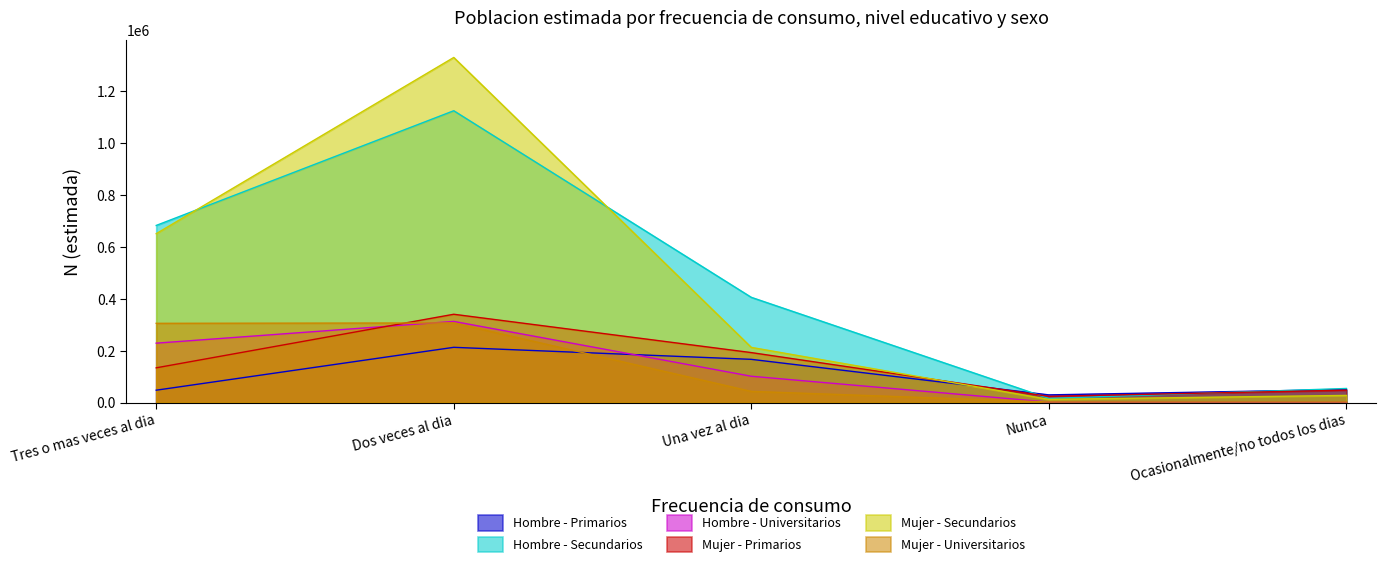

List the series in order of their peak value, lowest first.

Hombre - Primarios, Mujer - Universitarios, Hombre - Universitarios, Mujer - Primarios, Hombre - Secundarios, Mujer - Secundarios